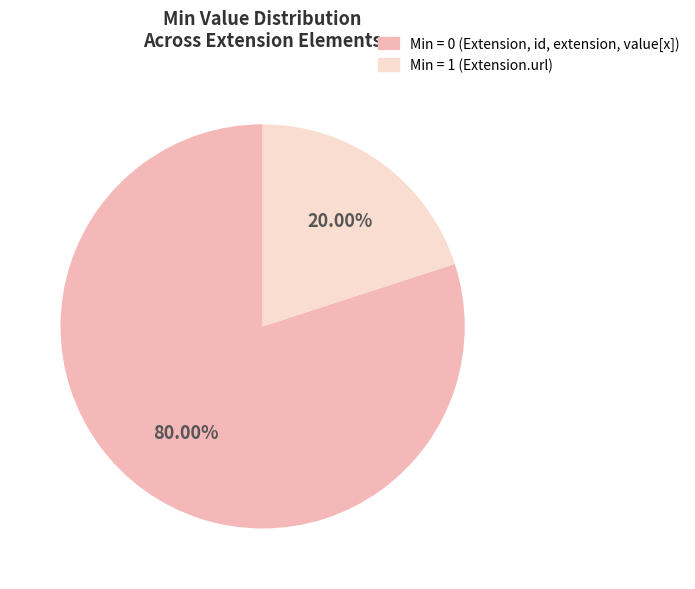

Does any single category account for the majority?

Yes